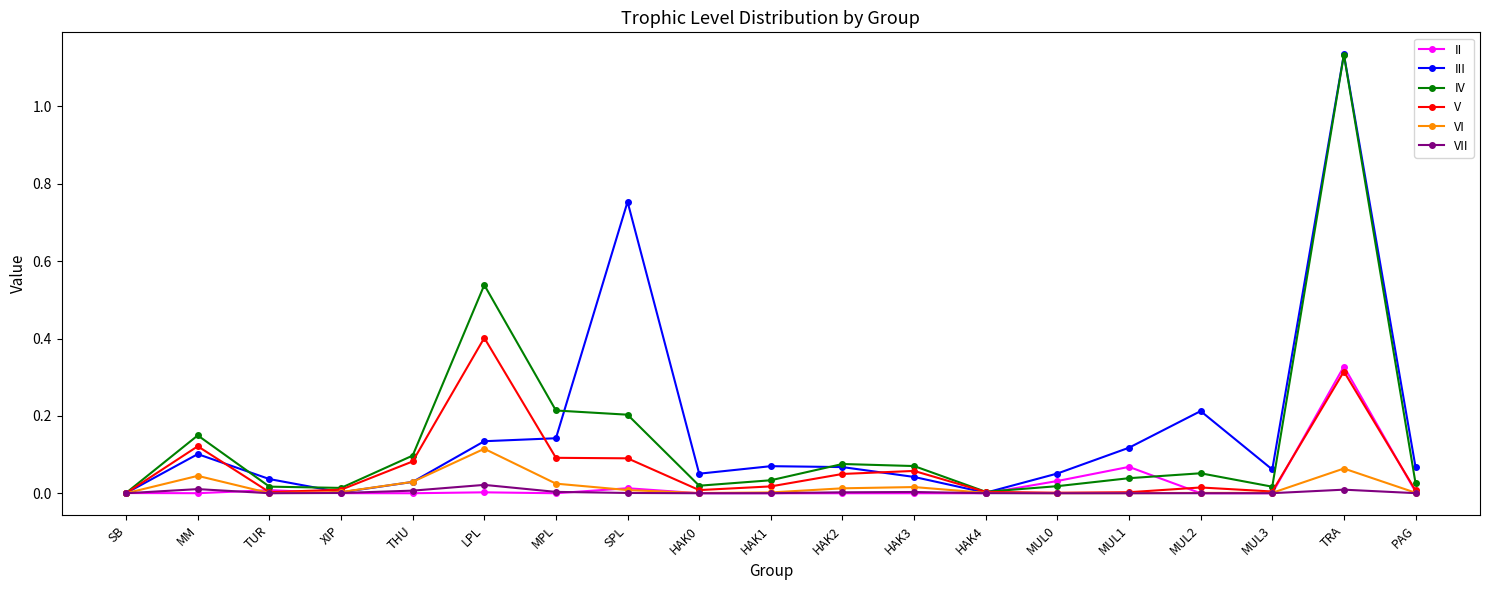

What is the label of the 7th point from the left?

MPL